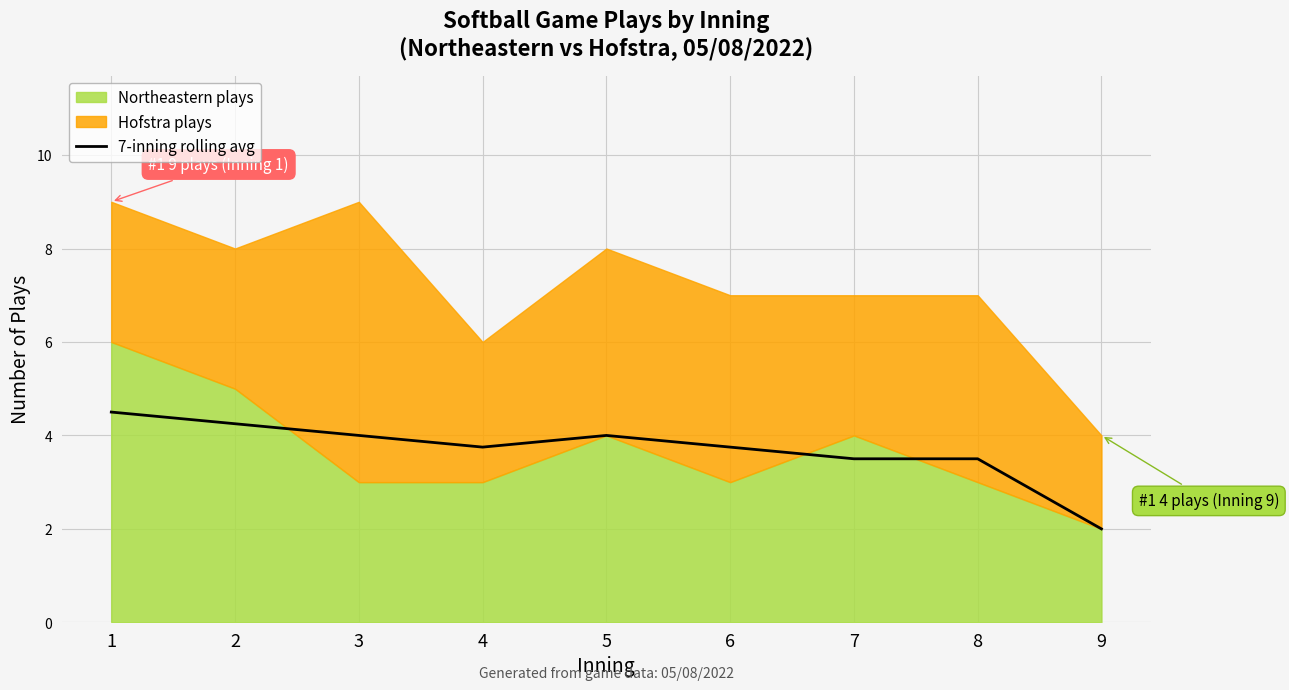

The chart shows a value of 4.0 at 5. True or false?

True